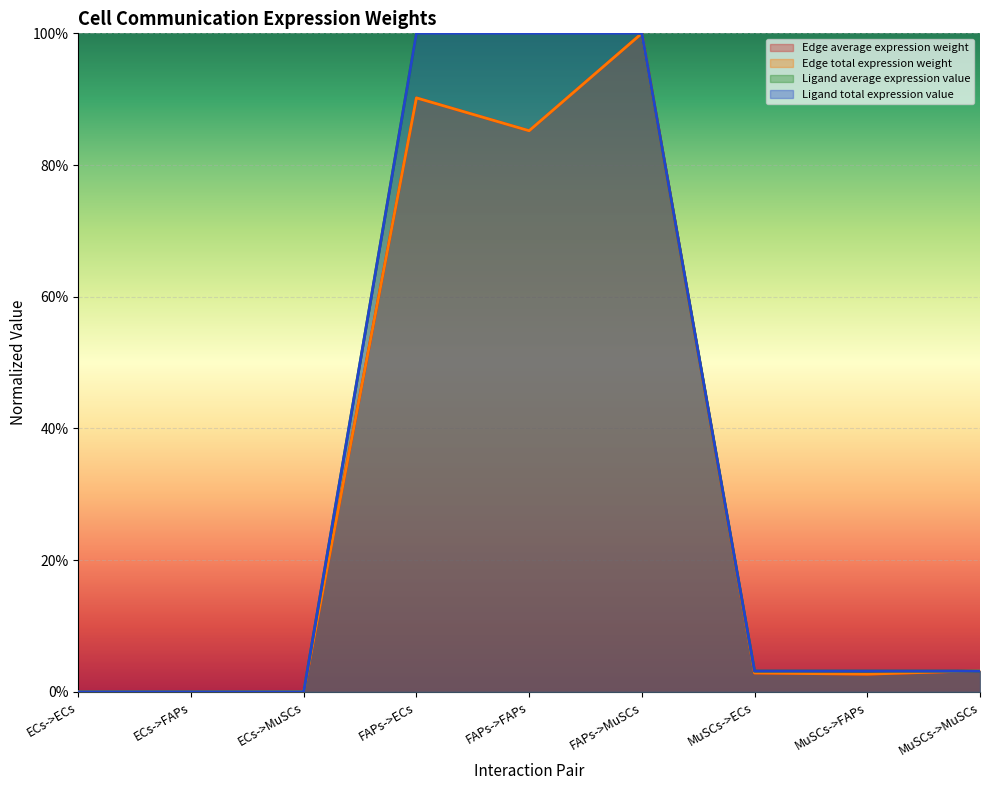

Rank the series at ECs->MuSCs from highest to lowest value.

Edge average expression weight, Edge total expression weight, Ligand average expression value, Ligand total expression value